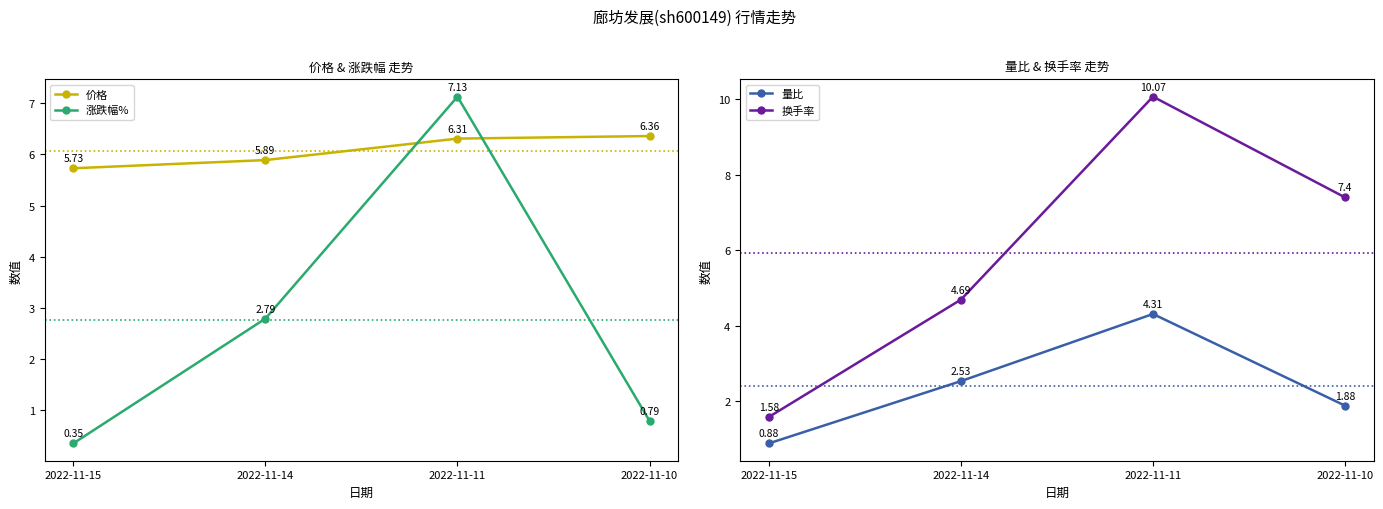

At which category does 量比 reach its first local peak?

2022-11-11